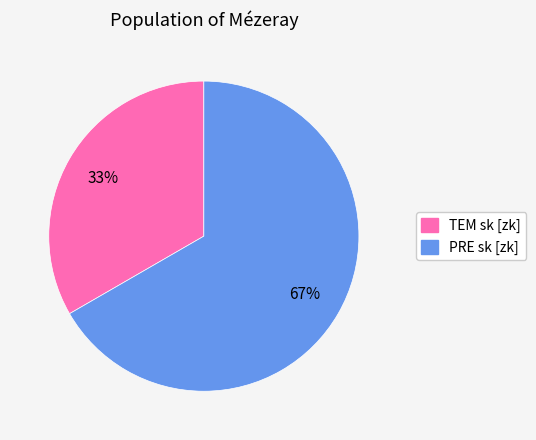

Does any single category account for the majority?

Yes